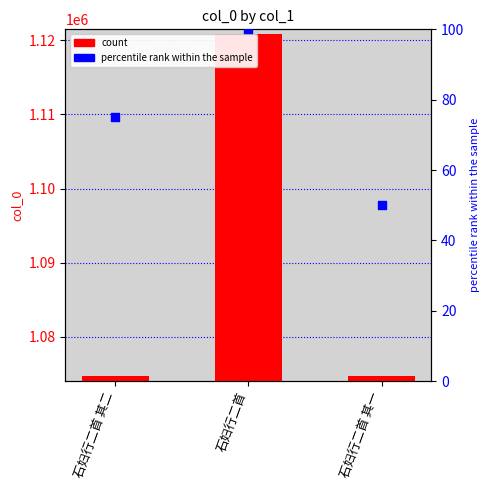

Which series has the widest spread of Y values?

col_0